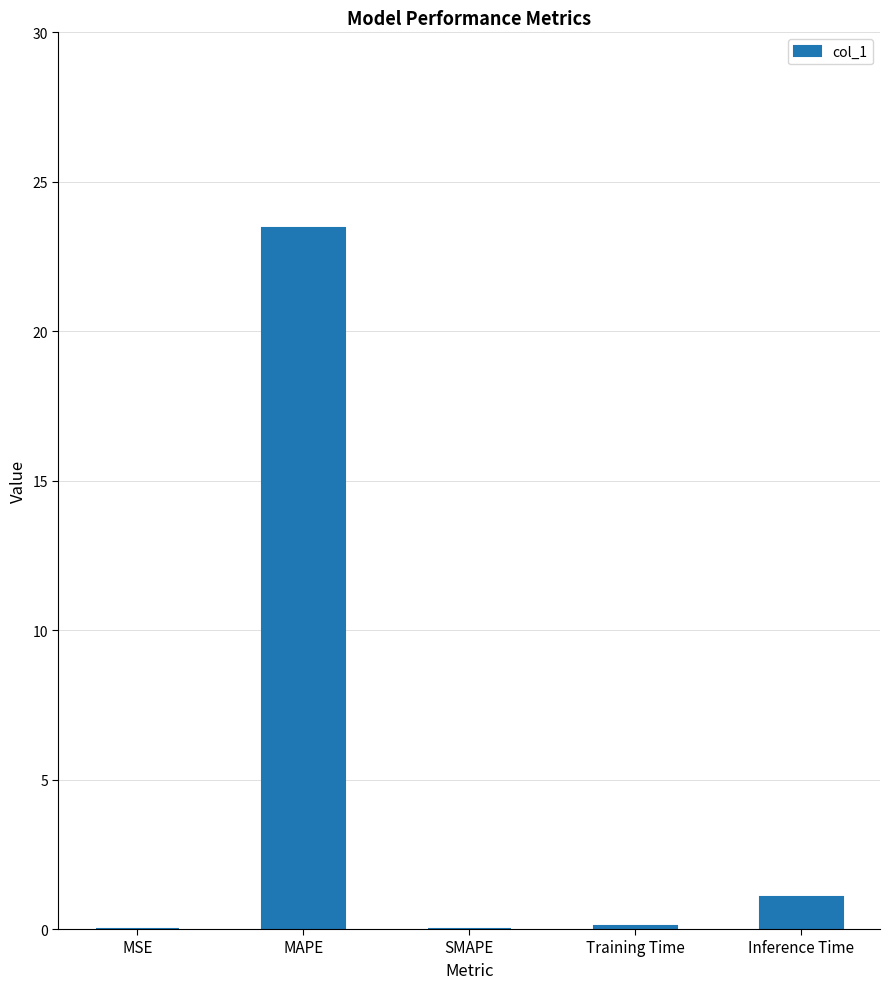

How many series are shown in this chart?

1